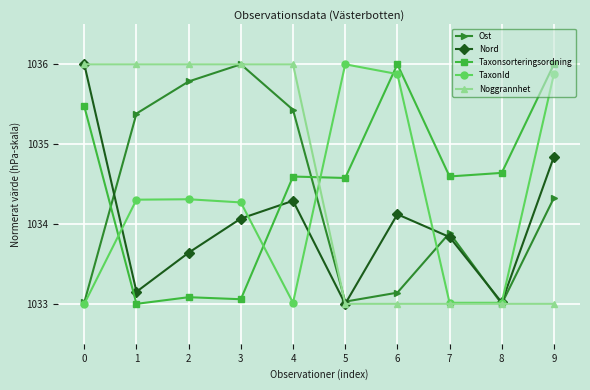

At which category is the sum across all series the highest?

9